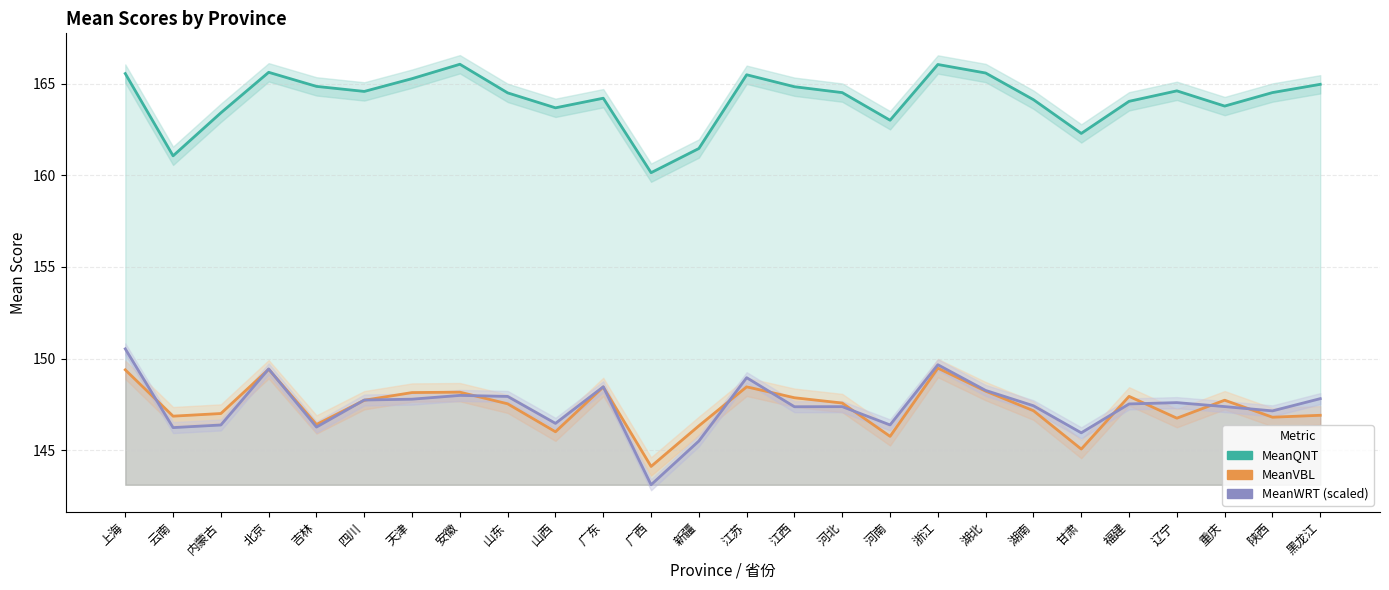

Is it true that MeanWRT (scaled) equals 89.6 at 辽宁?

False